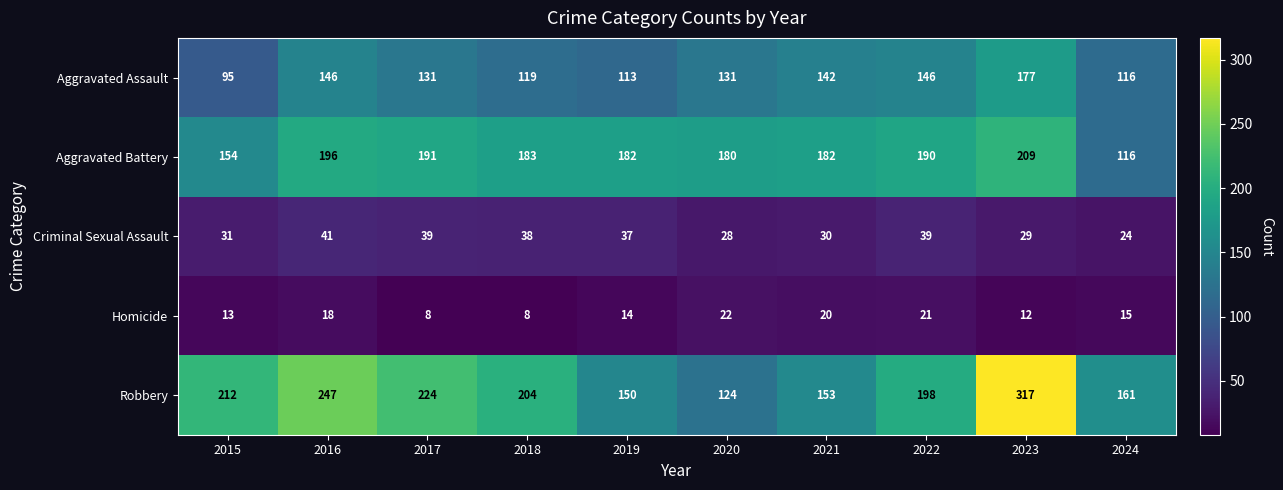

Which series has the widest spread of values?

Robbery